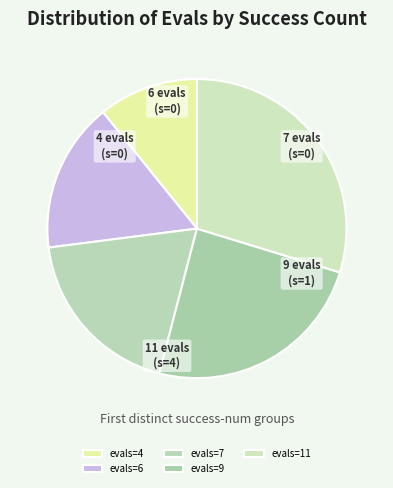

To the nearest percent, what is the average slice percentage?

20%